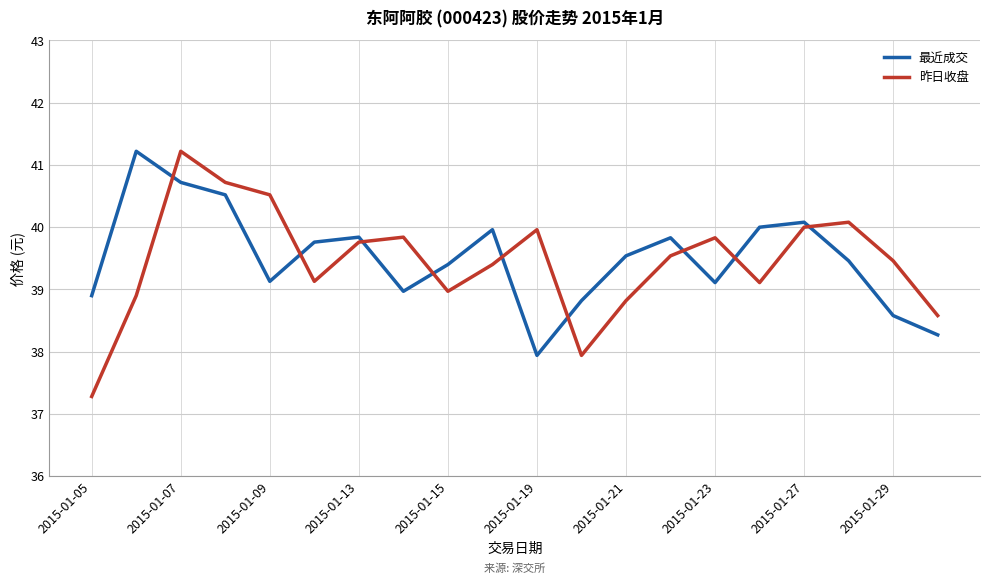

How many times do 昨日收盘 and 最近成交 cross each other?

9